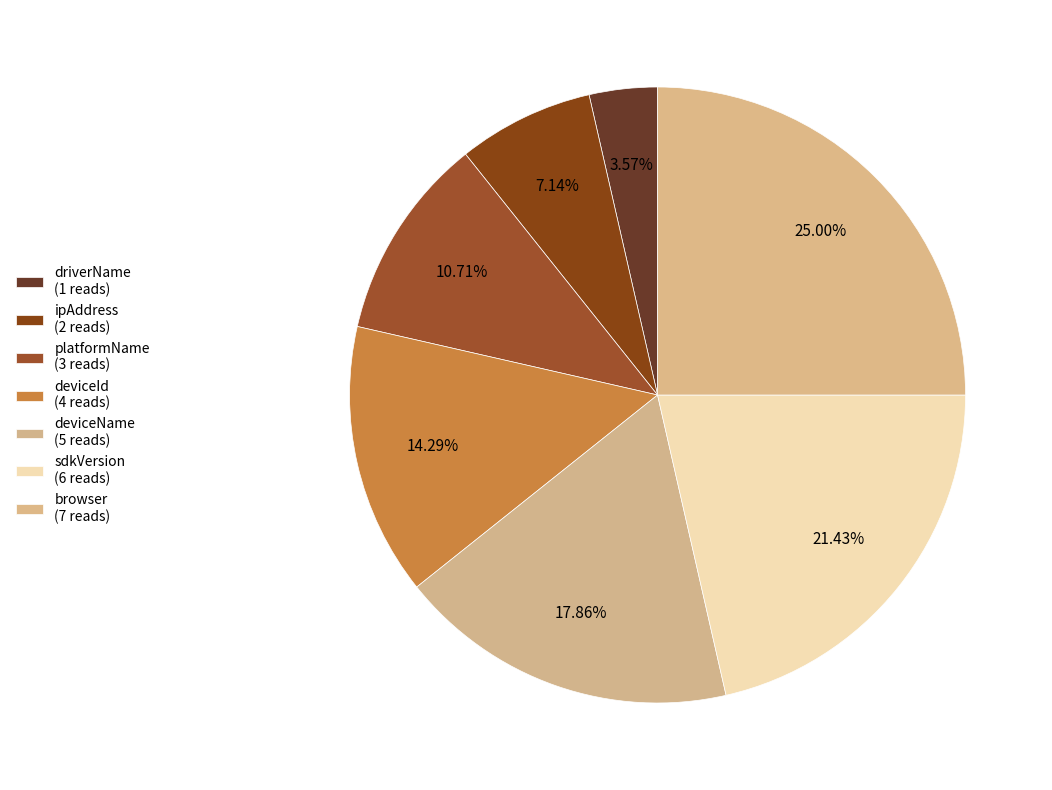

What portion of the pie excludes deviceName?

82.1%